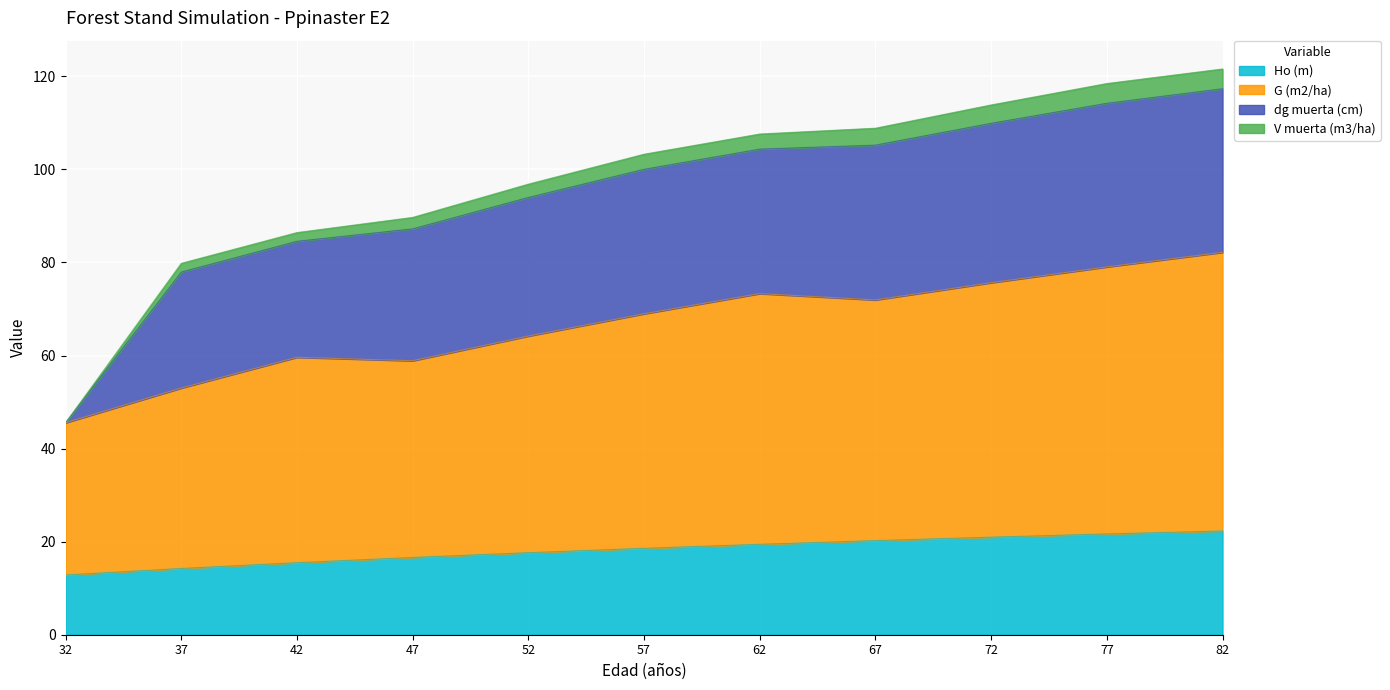

What is the total value across all series at 67?

108.9